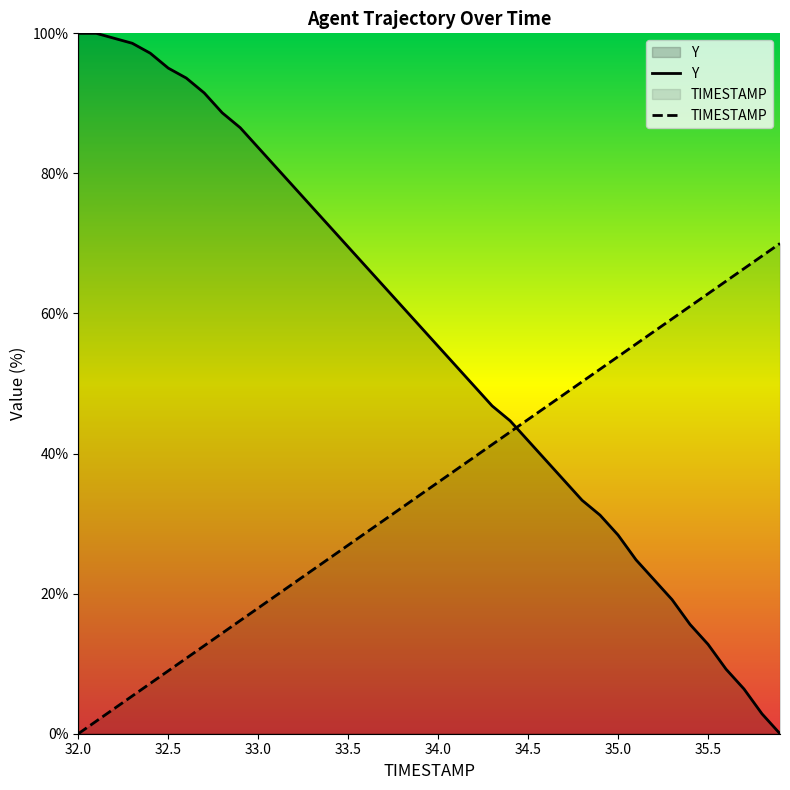

Which series has the largest total across all categories?

Y